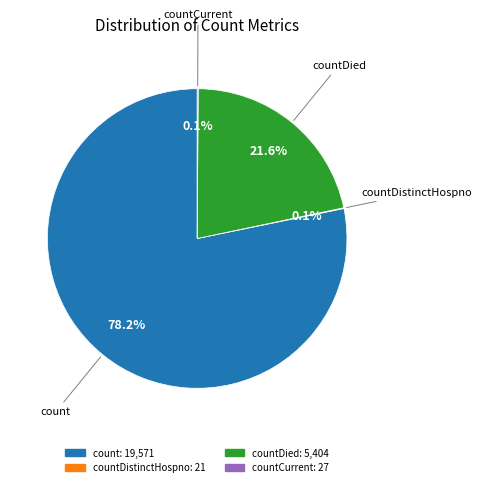

Does any single category account for the majority?

Yes